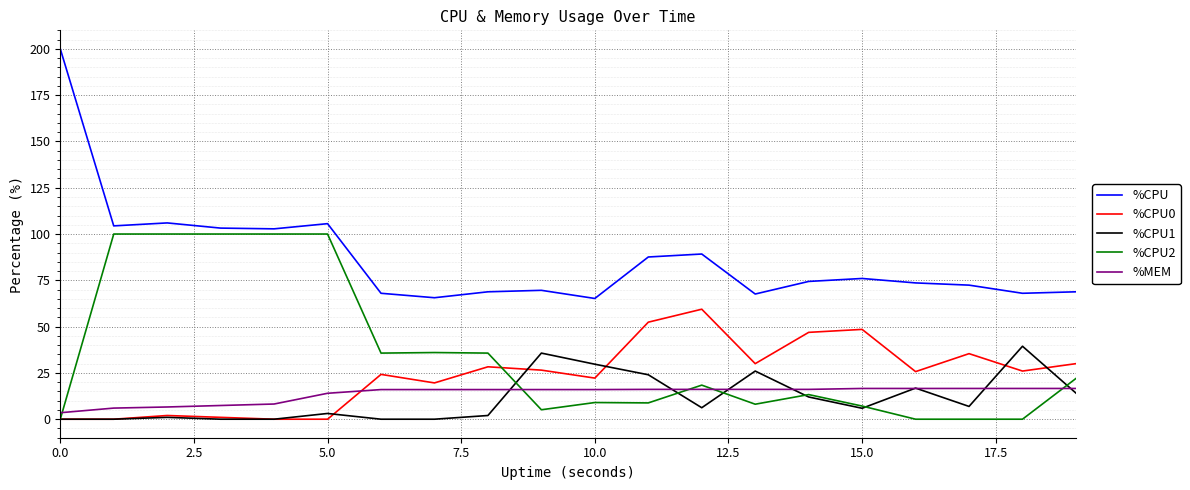

True or false: %CPU0 has more than 1 interior local peaks.

True